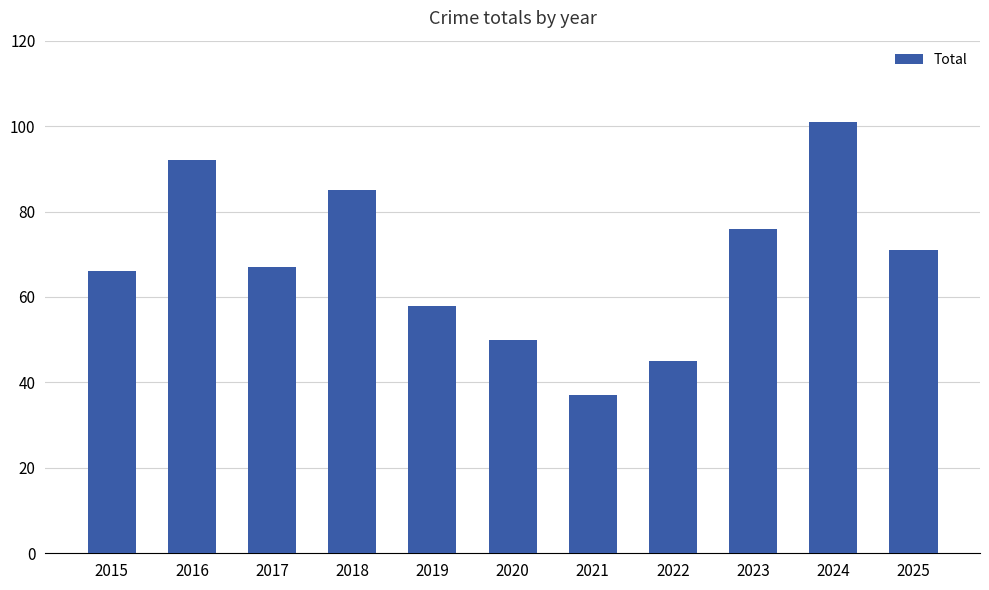

What value does the data have at 2025, to the nearest 10?

70